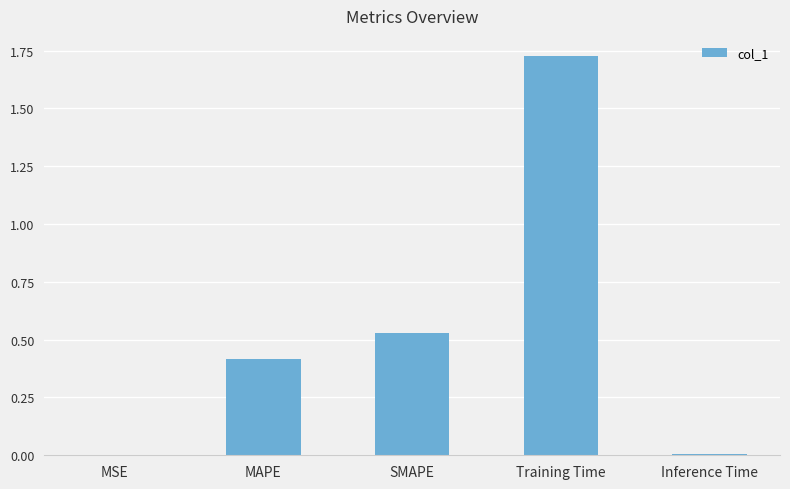

Which label corresponds to the largest value in the chart?

Training Time